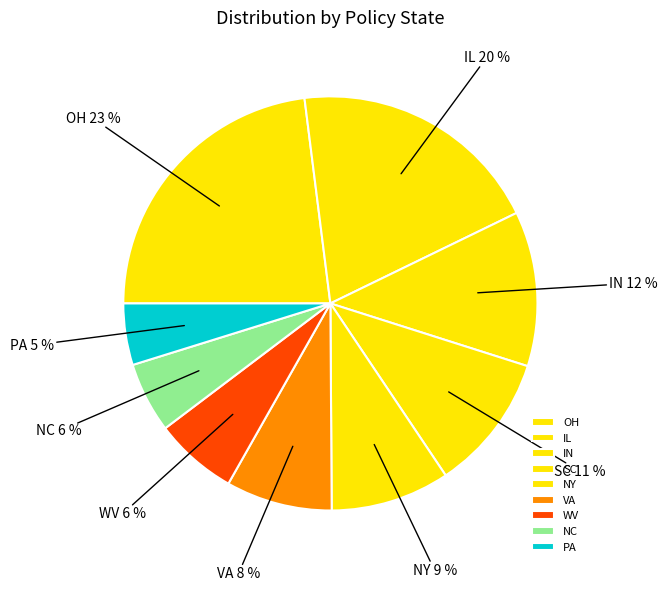

Is the sum of OH and NC greater than half?

No